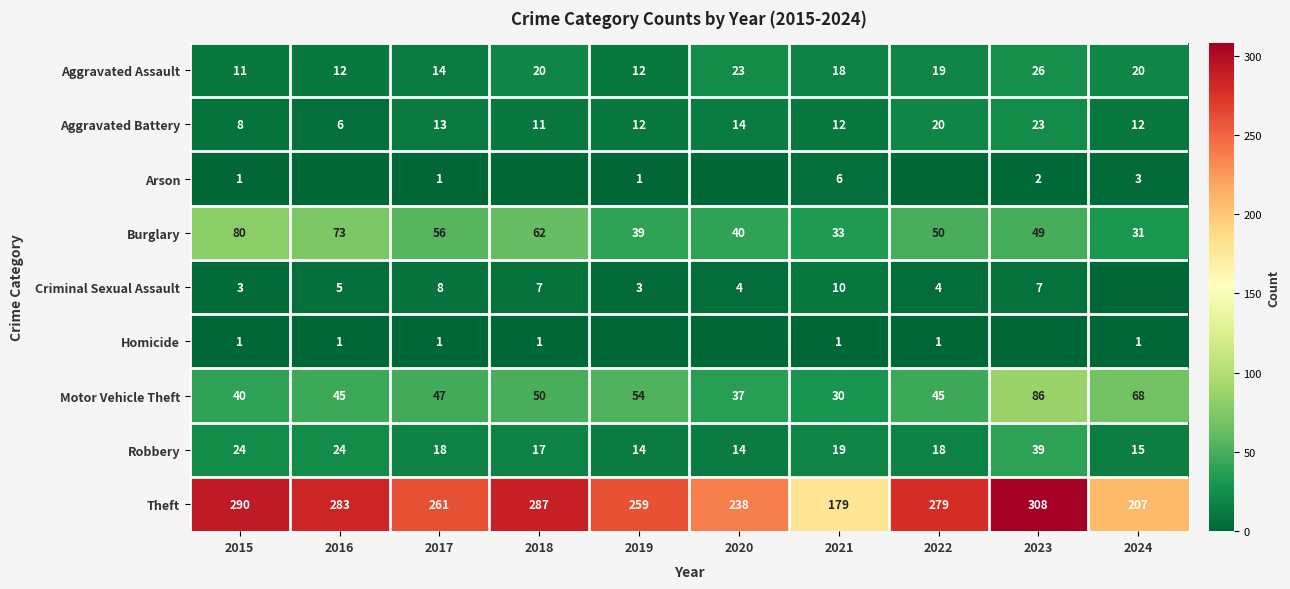

How many values in the Motor Vehicle Theft series are below 47?

5